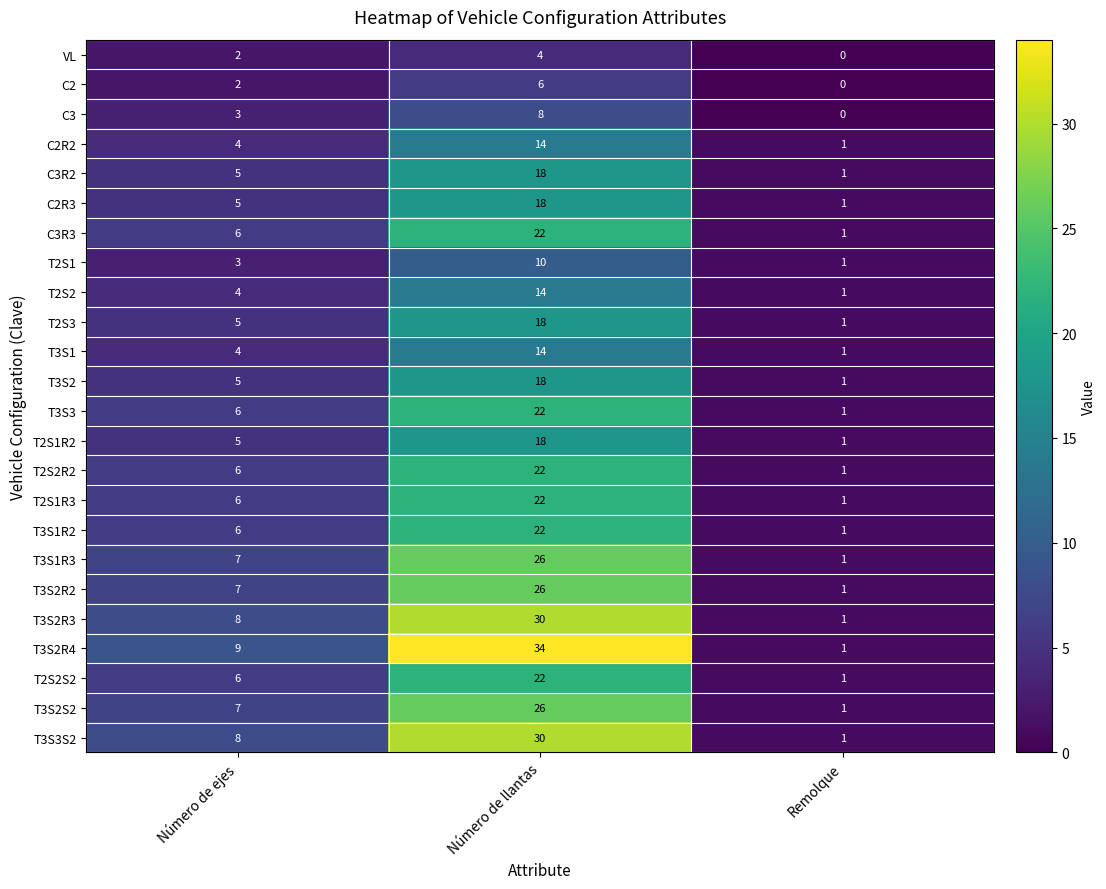

At which label is C3R3 closest to 11?

Número de ejes